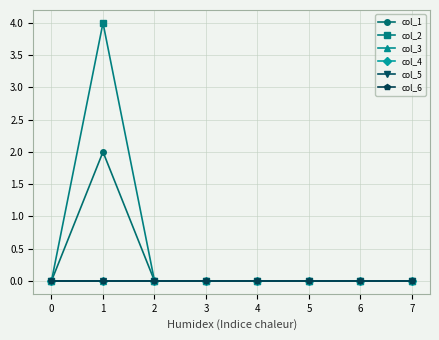

Does the chart have visible grid lines?

Yes